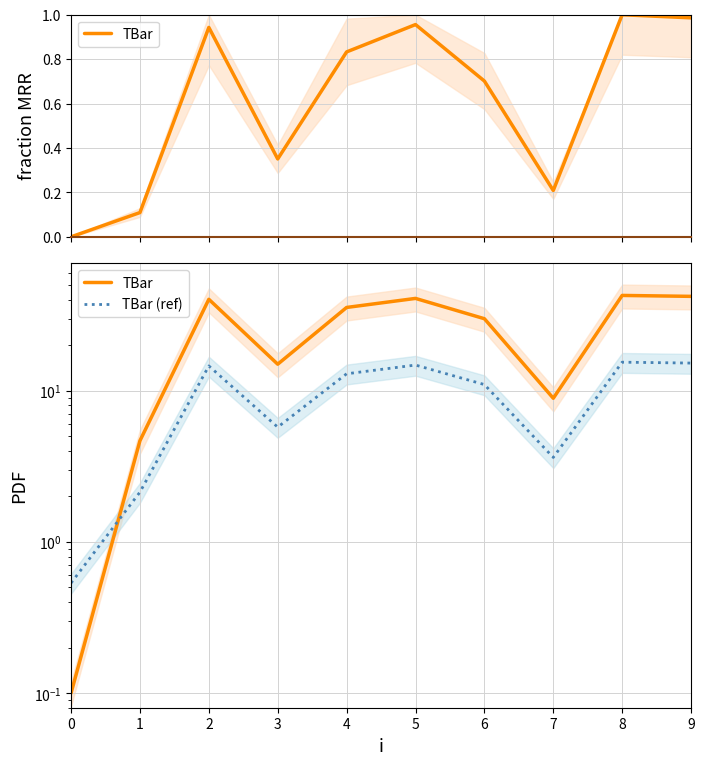

Read the TBar (ref) value at 5.

14.8